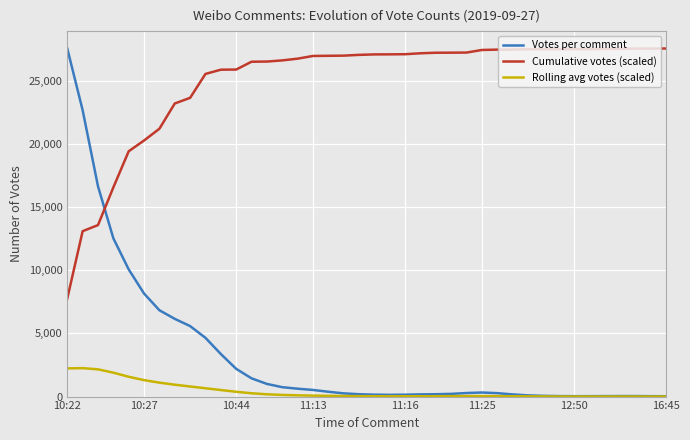

Which series has the largest total across all categories?

Cumulative votes (scaled)